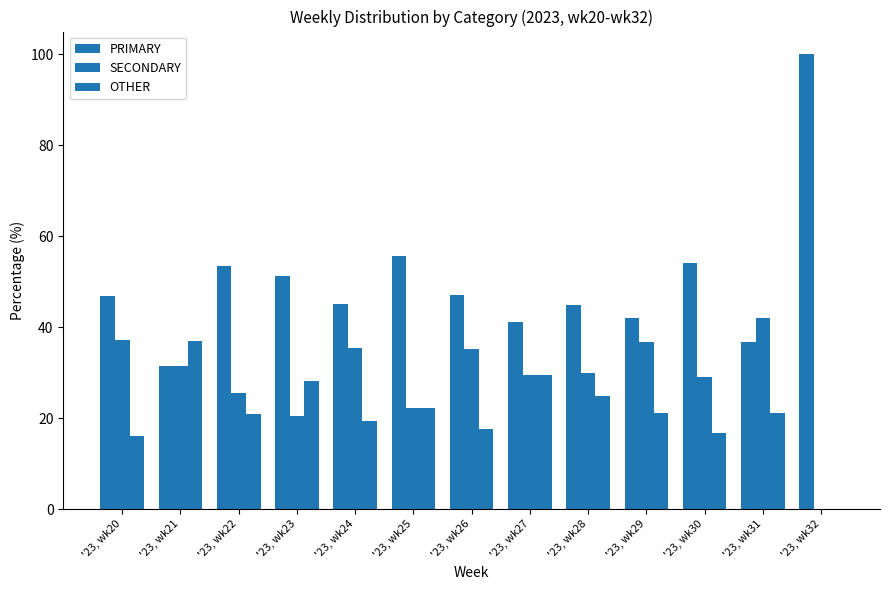

Are the bars horizontal?

No